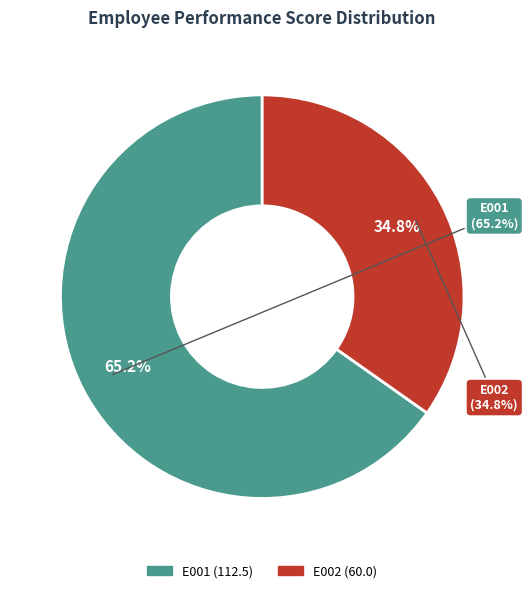

Do E001 and E002 together represent more than half of the pie?

Yes